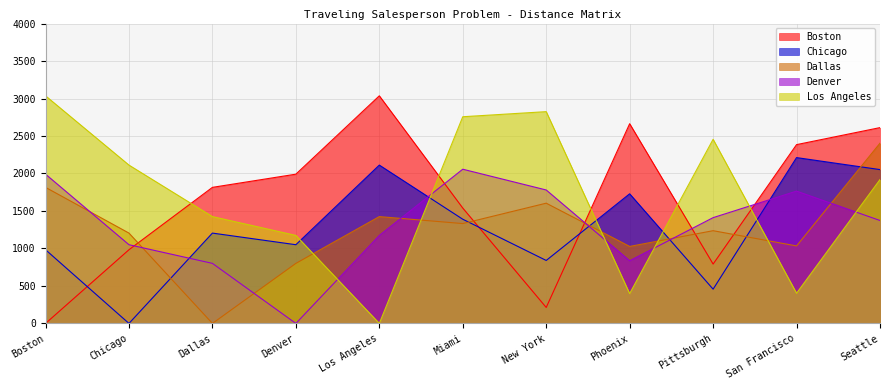

Is the value of Denver at Boston greater than the value of Dallas at San Francisco?

Yes